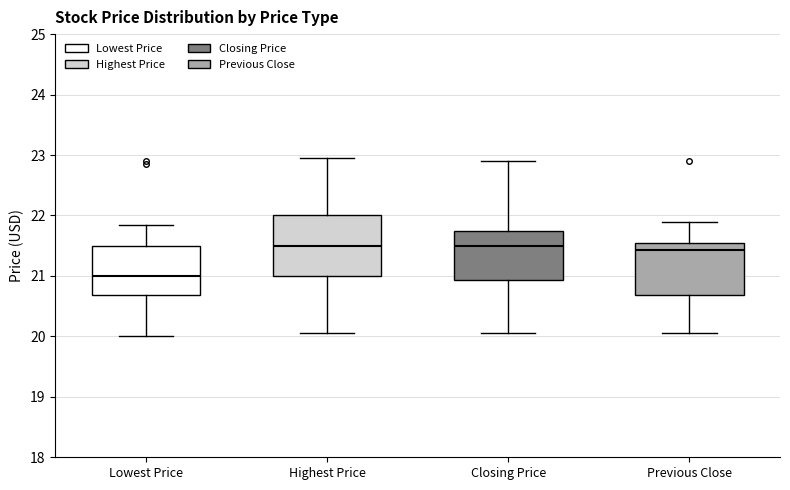

Reading left to right, read every box against the y-axis: the position of its median line, the range the box covers, and the ends of its whiskers. The values are not printed on the chart, so give them approximately, as read against the axis.

Lowest Price: median 21.0, box 20.7 to 21.5, whiskers 20.0 to 21.9
Highest Price: median 21.5, box 21.0 to 22.0, whiskers 20.1 to 23.0
Closing Price: median 21.5, box 20.9 to 21.7, whiskers 20.1 to 22.9
Previous Close: median 21.4, box 20.7 to 21.6, whiskers 20.1 to 21.9